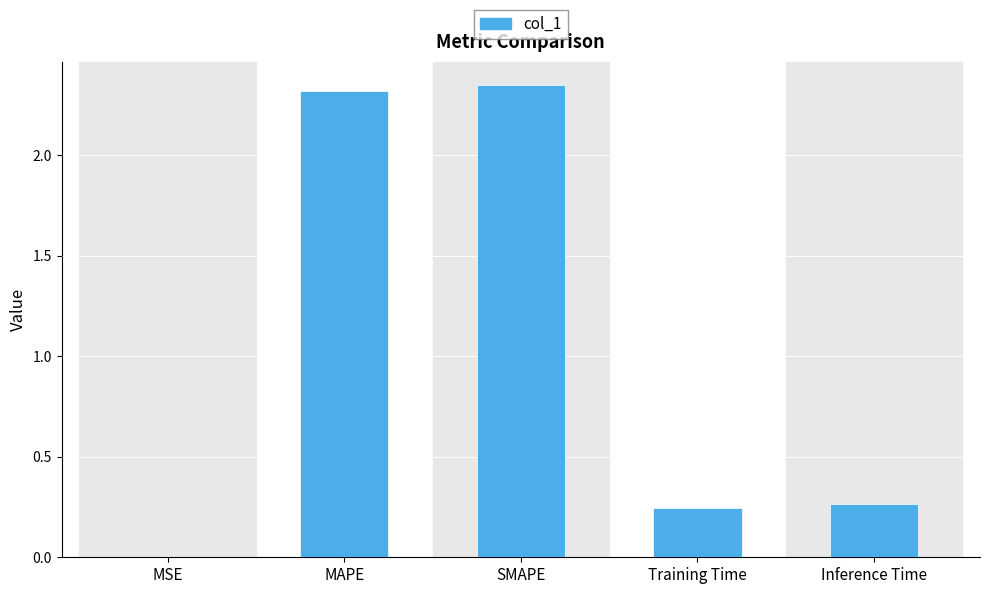

What is the change in value from MSE to SMAPE?

+2.3